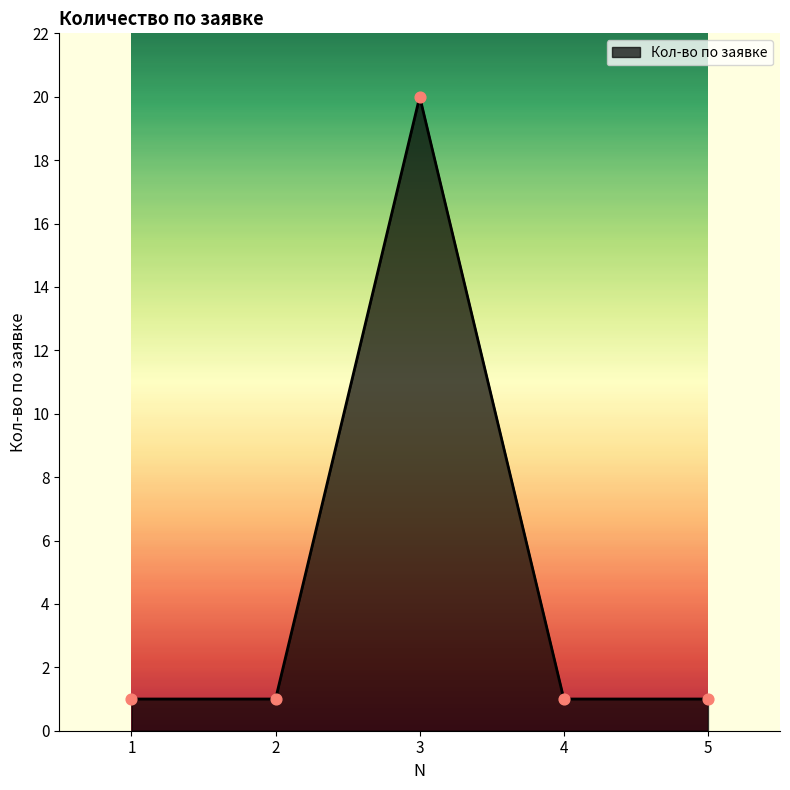

What is the change in value from 2 to 3?

+19